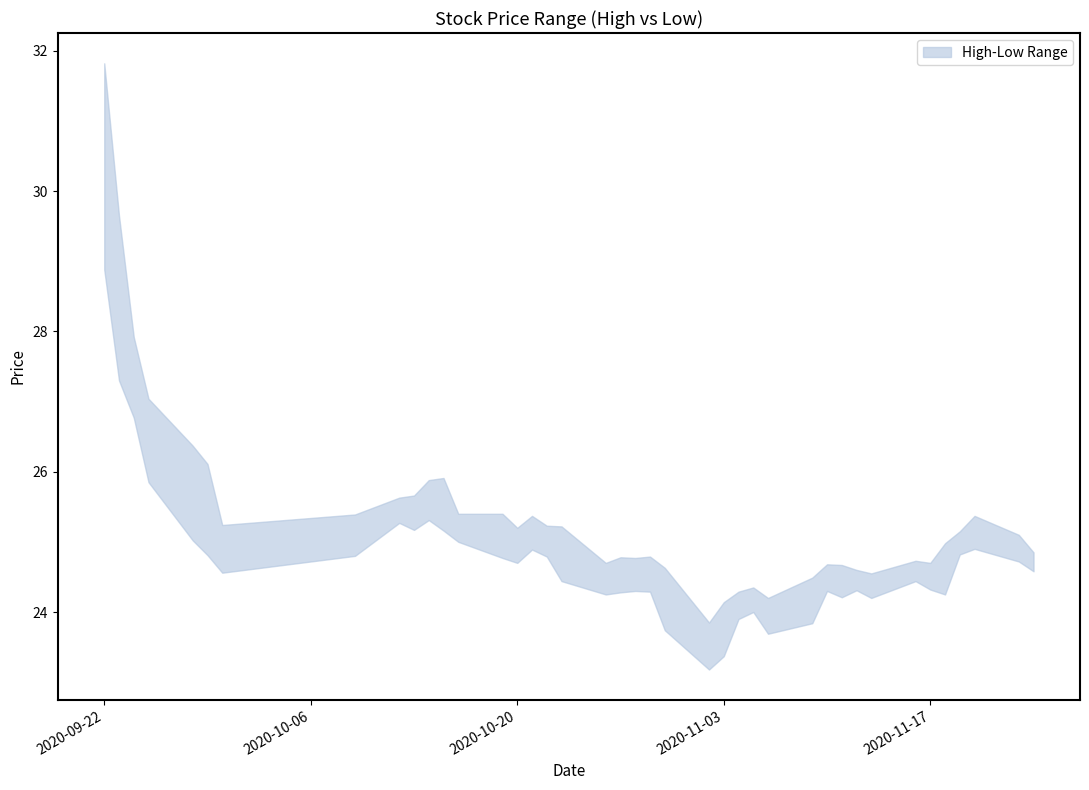

How many data points in low are above 24?

33